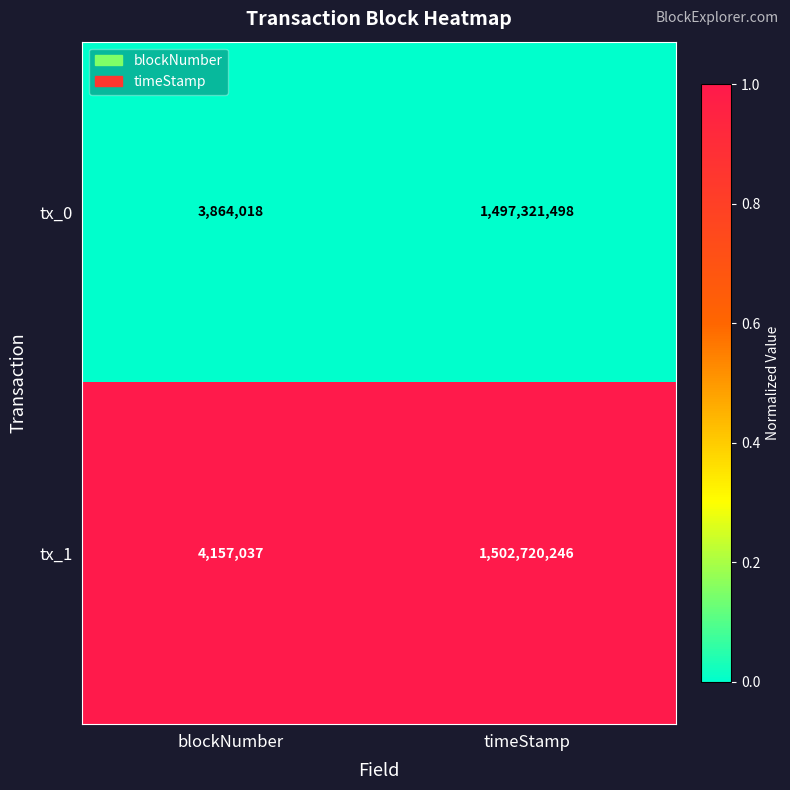

What is the total value across all series at timeStamp?

3000041744